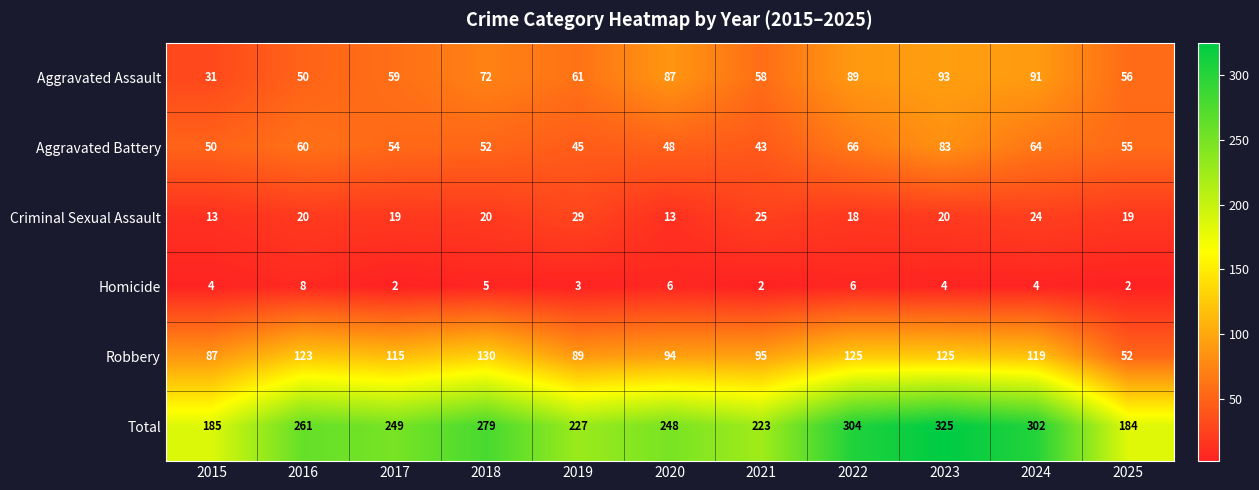

The value of Robbery at 2016 is 194. True or false?

False